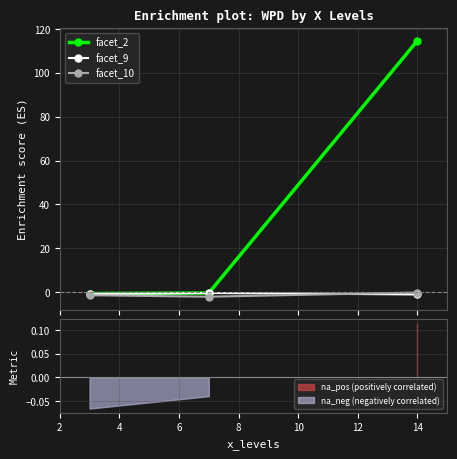

Is the value of facet_10 at 4 greater than the value of facet_2 at 2?

No